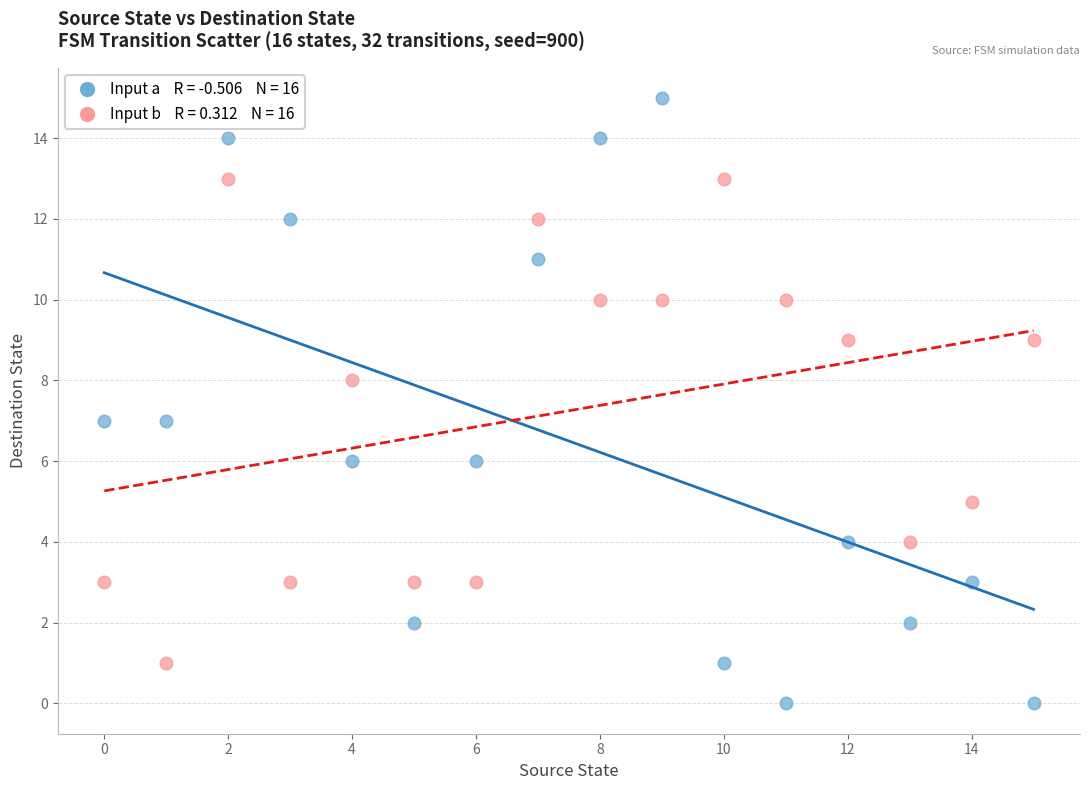

Across all data points, what is the range of Y values (max minus min)?

15